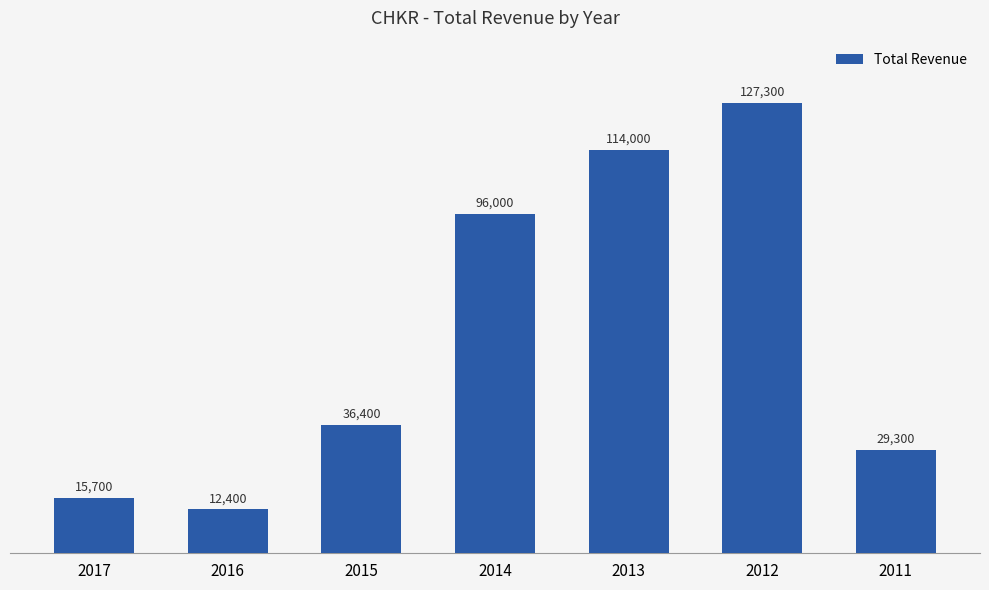

At which label is the value closest to 69850?

2014